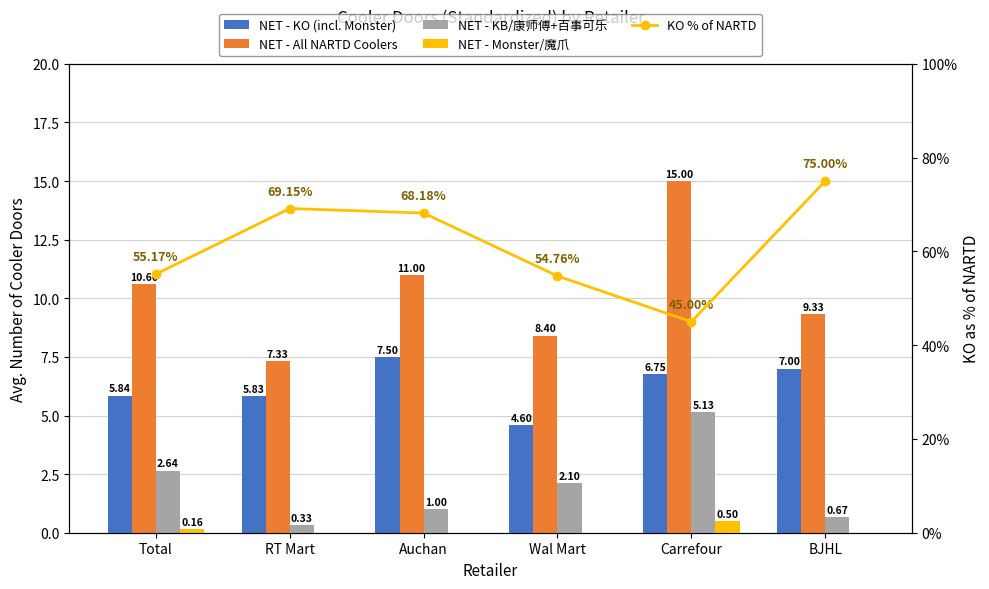

Where does the NET - KB/康师傅+百事可乐 series first go above 2?

Total